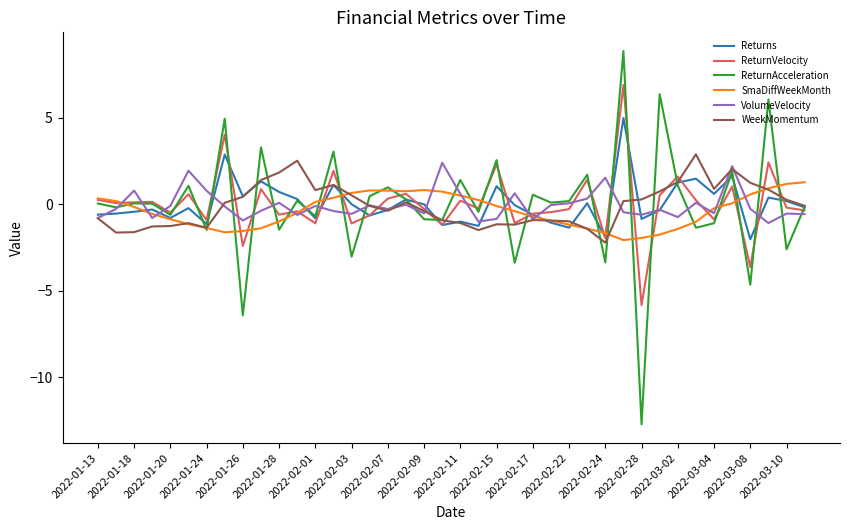

What is the minimum value for ReturnVelocity?

-5.8